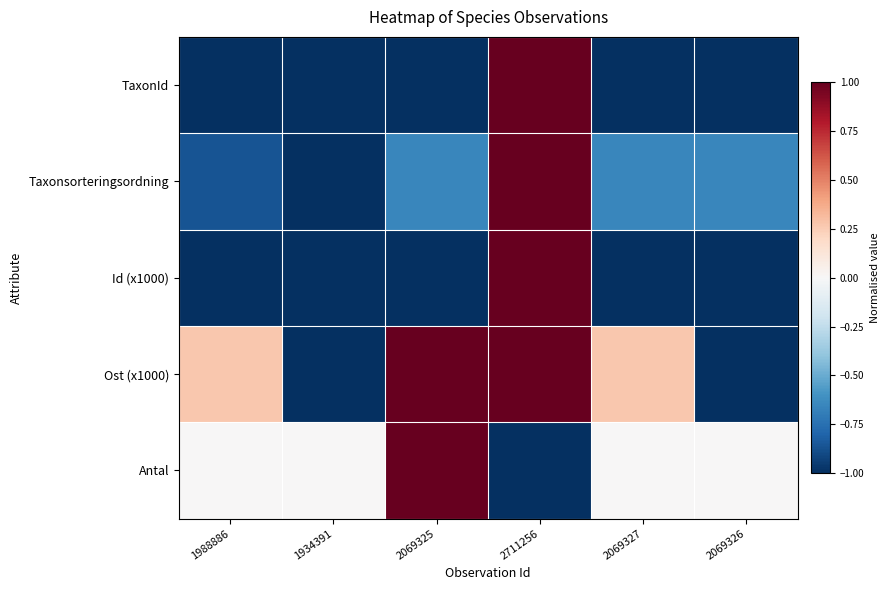

What is the total value across all series at 2069326?

-3.6